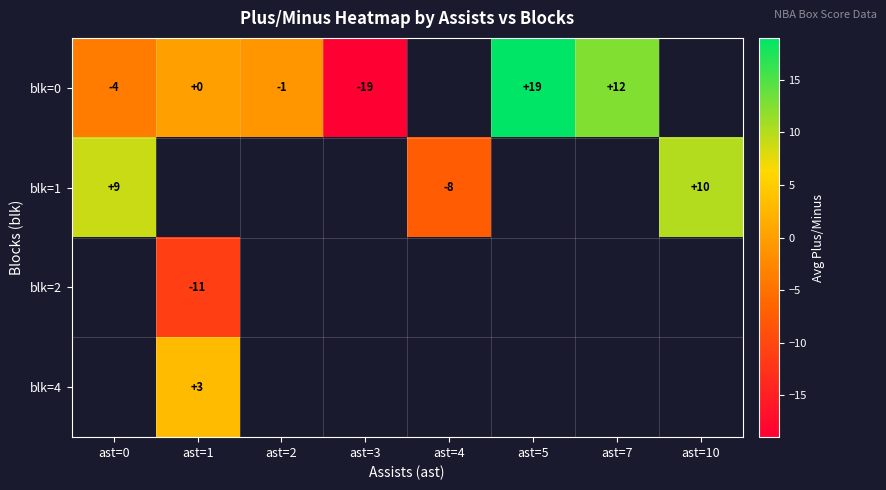

True or false: blk=1 has a value of 9.0 at ast=0.

True